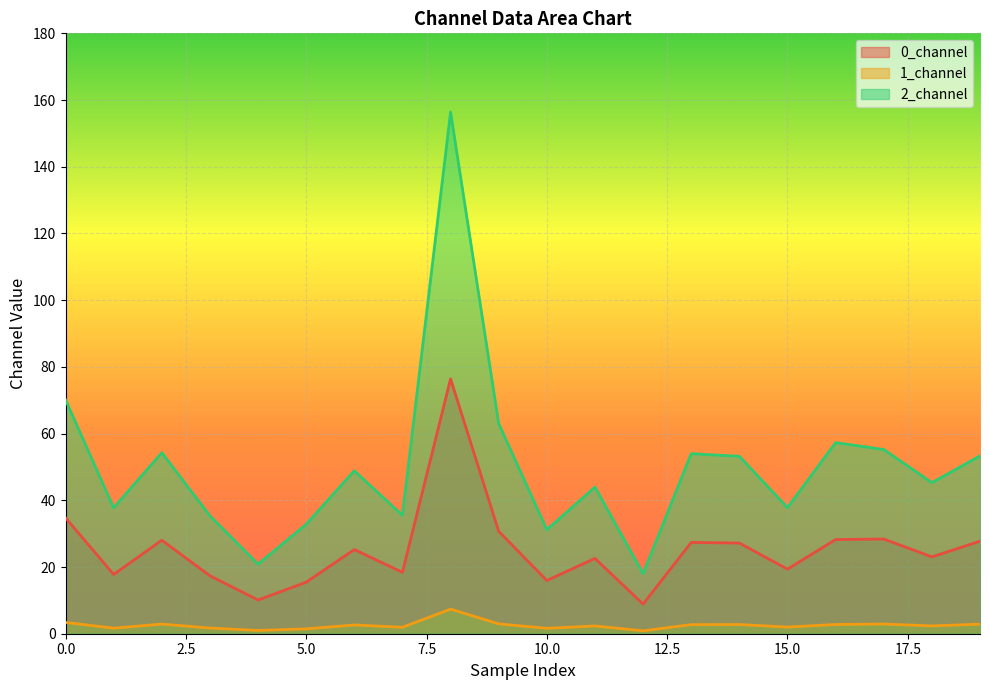

Which series has the largest total across all categories?

2_channel